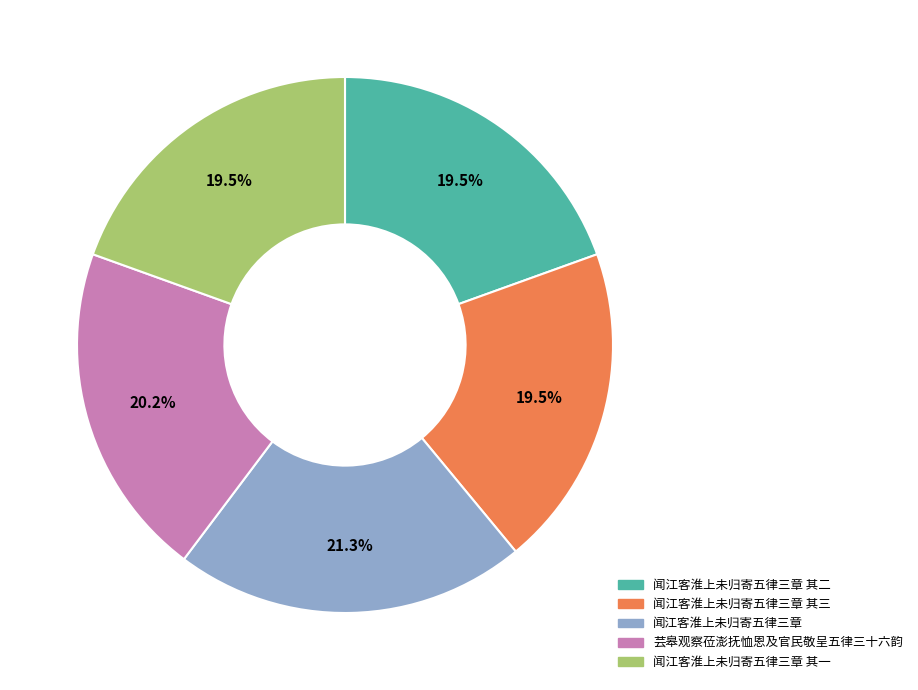

Is there any slice that represents more than half of the pie?

No